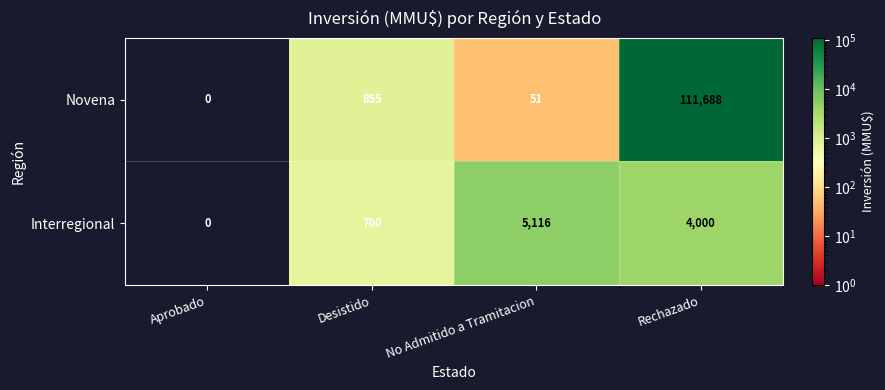

Reading left to right, list all the values displayed in this chart.

Novena: Aprobado=0	Desistido=855	No Admitido a Tramitacion=51	Rechazado=111688
Interregional: Aprobado=0	Desistido=700	No Admitido a Tramitacion=5116	Rechazado=4000